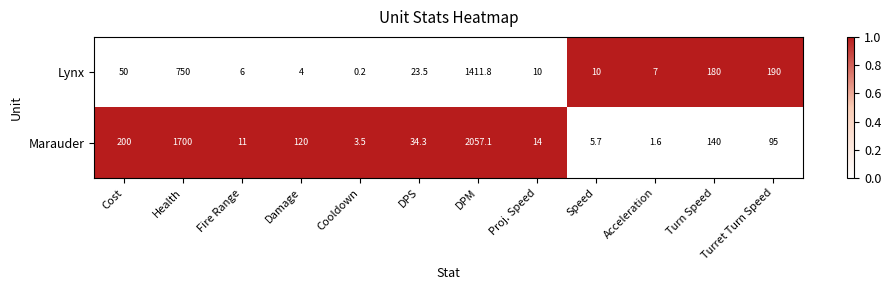

What is the total value across all series at Turn Speed?

320.0